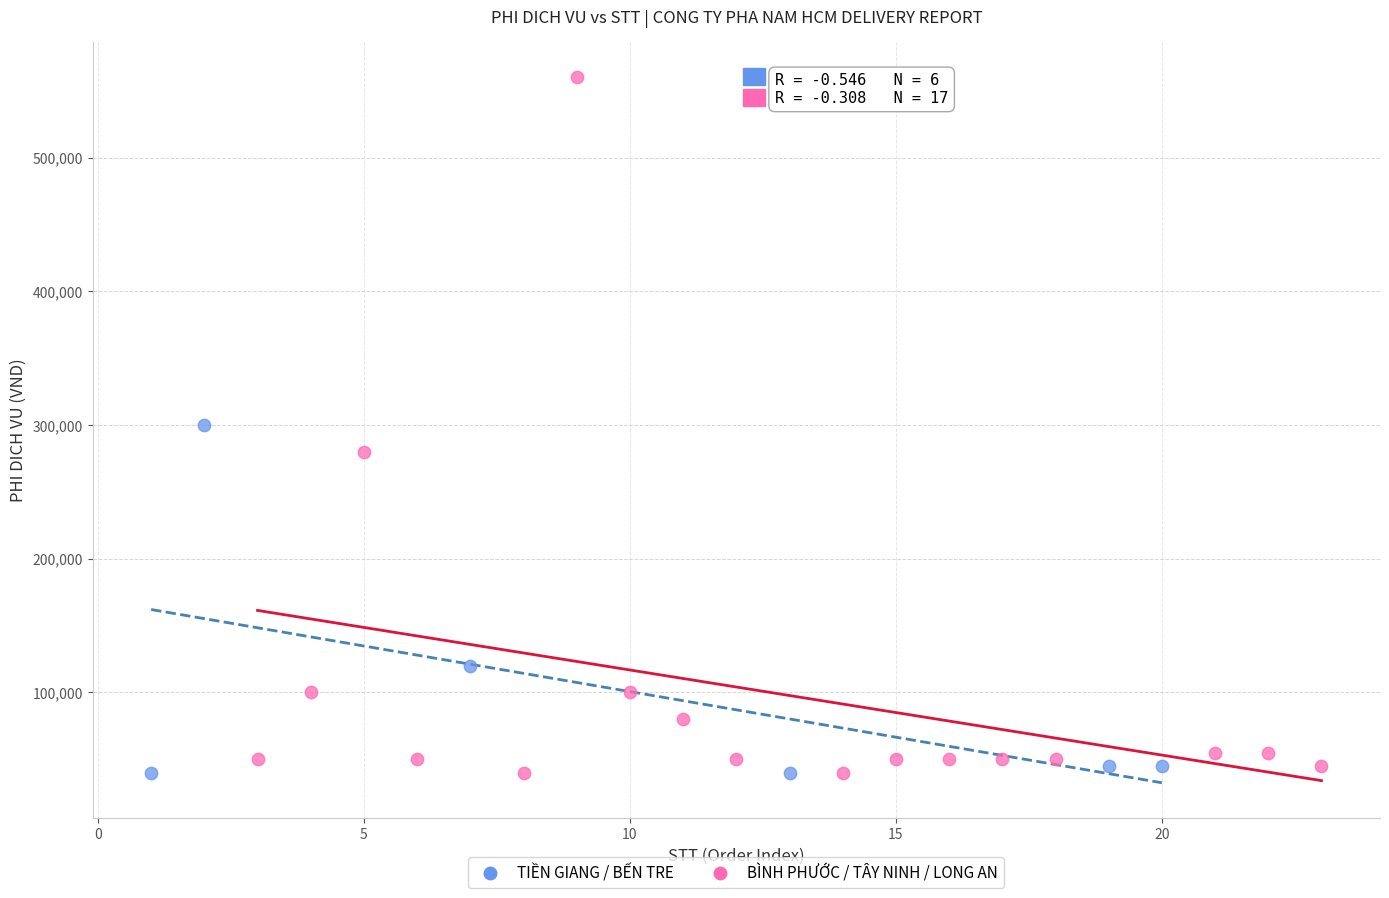

Which series has the widest spread of Y values?

BÌNH PHƯỚC / TÂY NINH / LONG AN